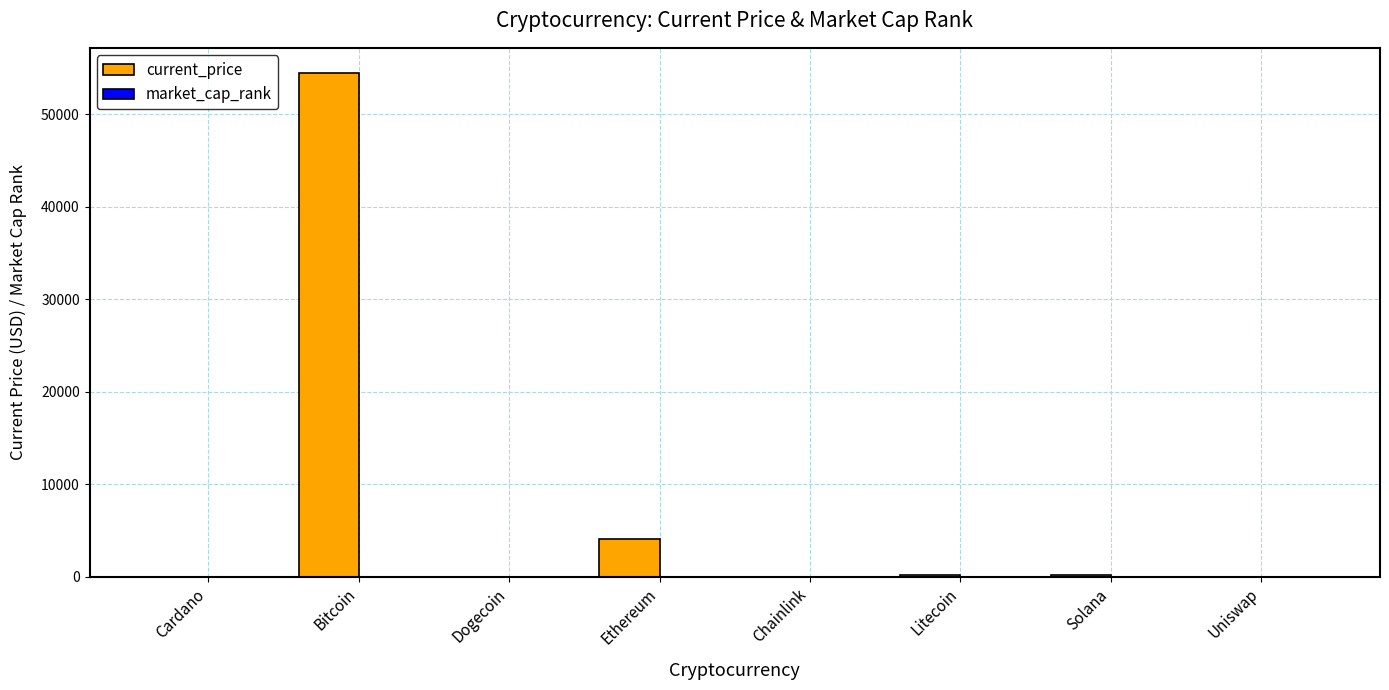

At which category is the sum across all series the highest?

Bitcoin